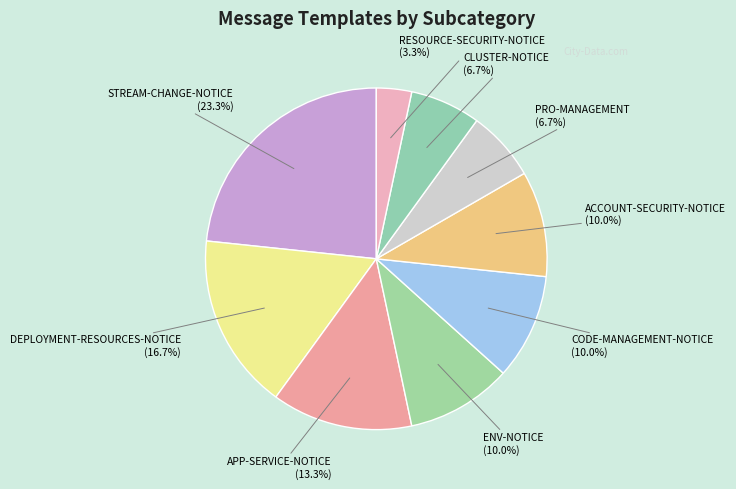

How many slices are in this pie chart?

9